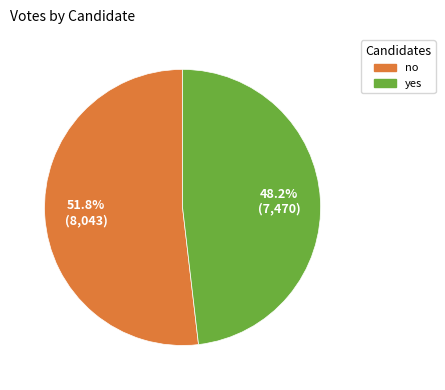

Does yes account for over 50% of the chart?

No